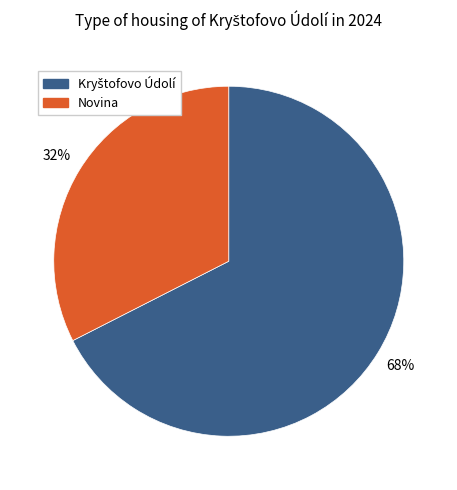

Is Novina the majority of the pie?

No